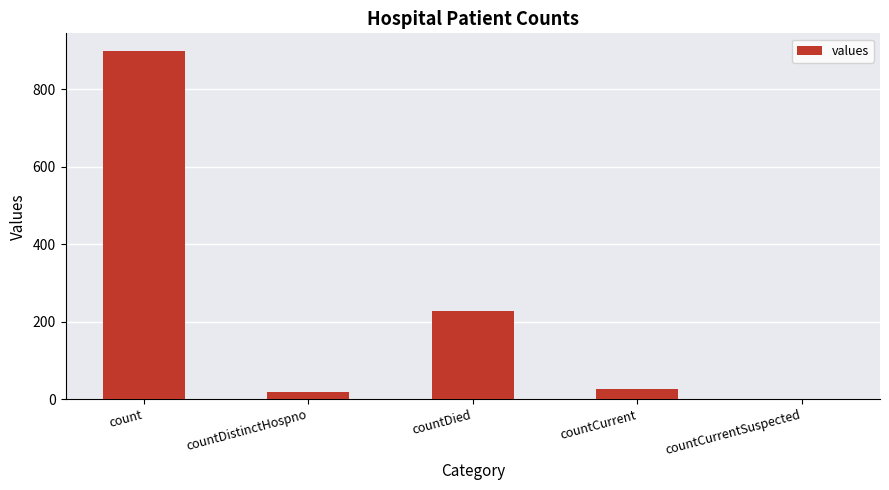

Is it true that the value at countDied is 227?

True